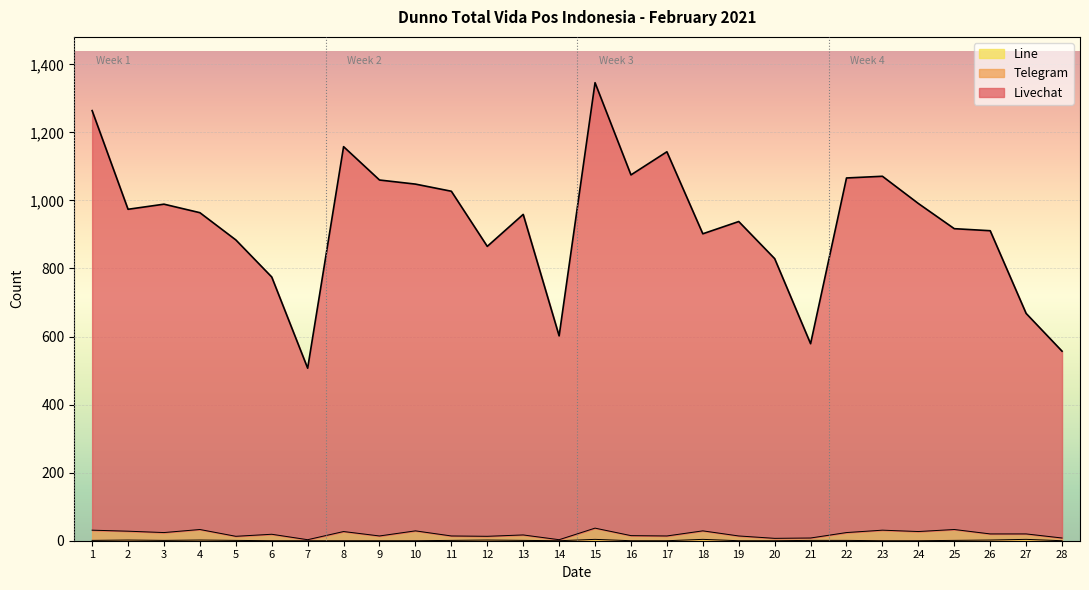

Which series has the largest total across all categories?

Livechat